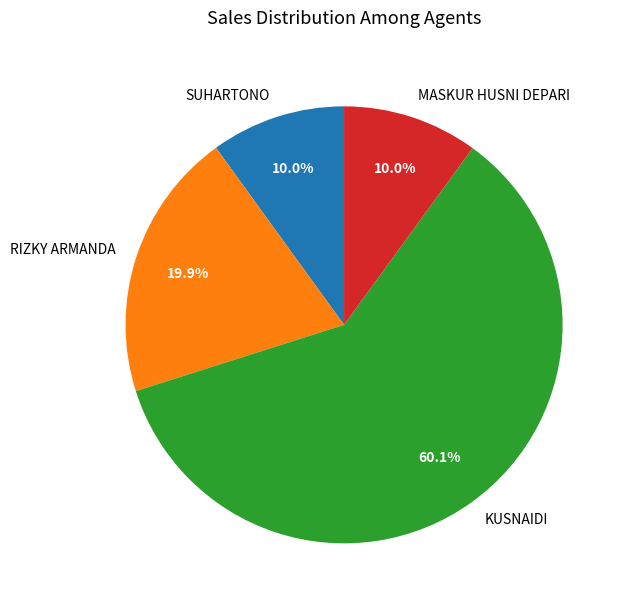

What percentage do MASKUR HUSNI DEPARI and KUSNAIDI together represent?

70.1%